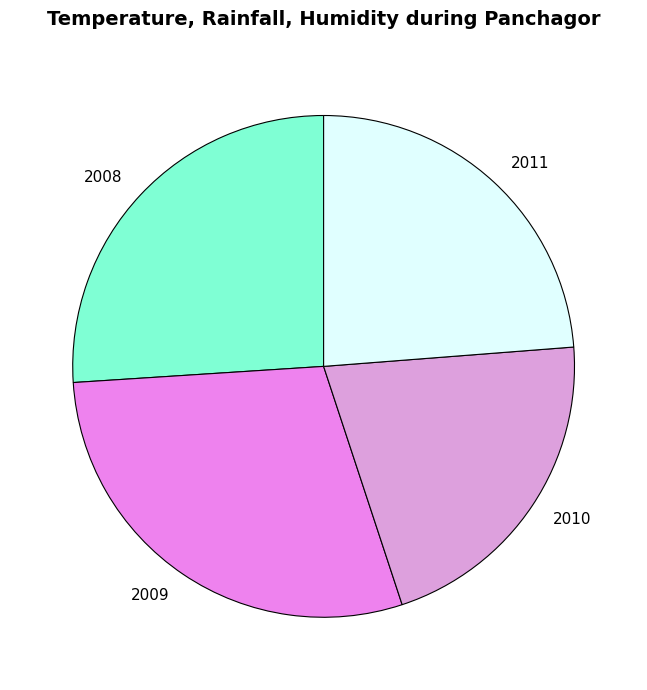

Which slice is the largest?

2009